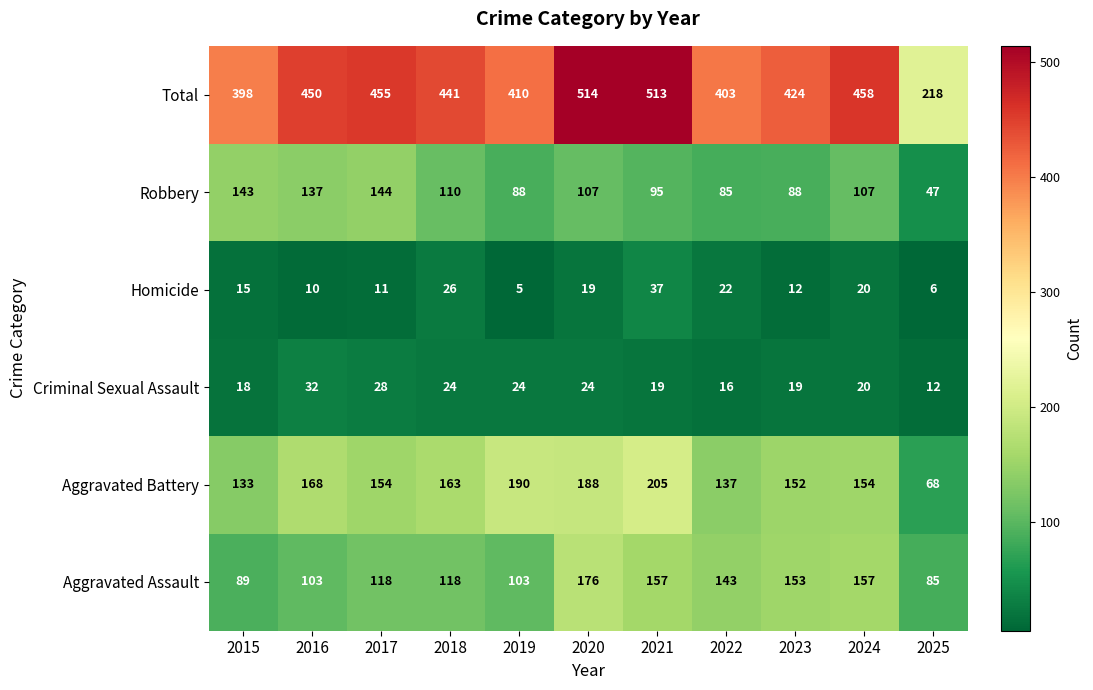

Rank the series at 2022 from highest to lowest value.

Total, Aggravated Assault, Aggravated Battery, Robbery, Homicide, Criminal Sexual Assault